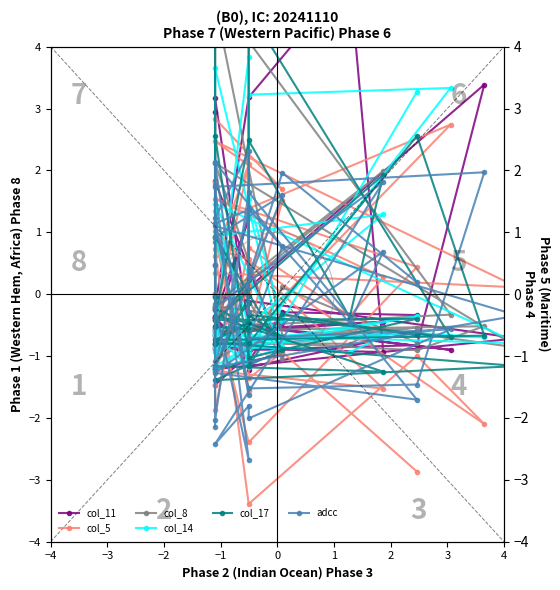

Which series has the largest total across all categories?

col_11